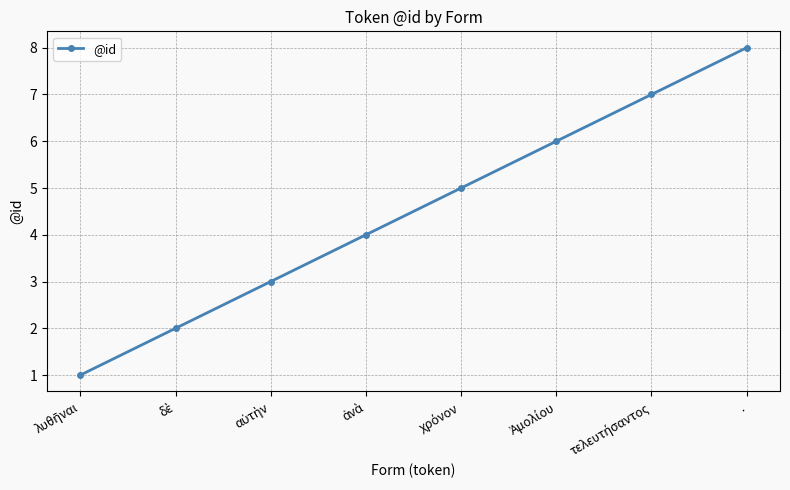

Count the number of data series in this chart.

1